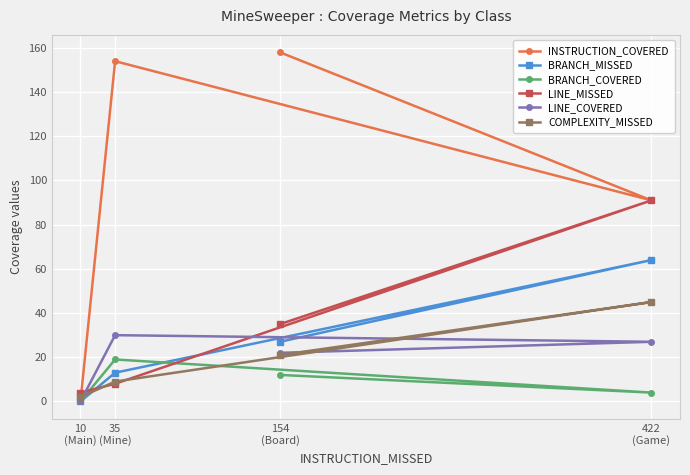

How many lines are shown in the chart?

6